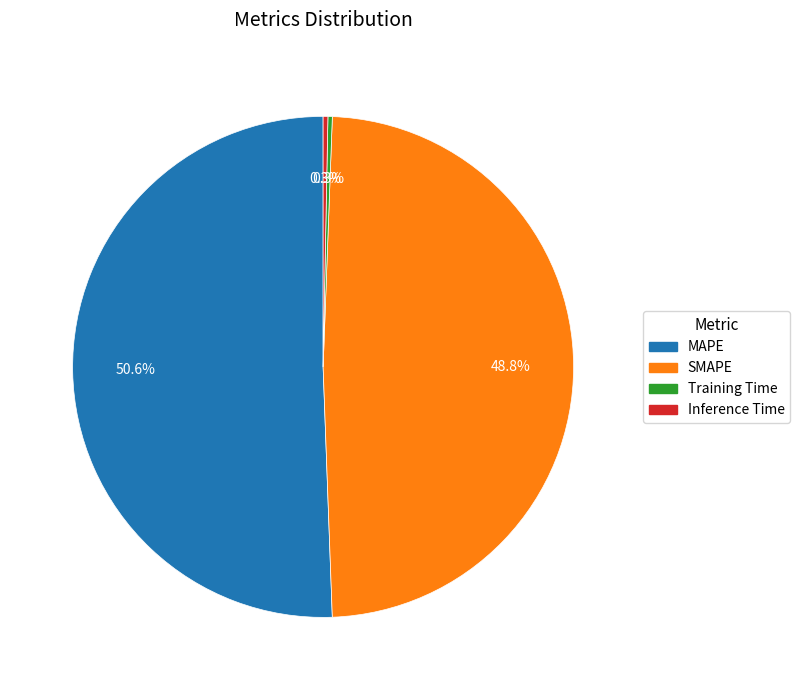

True or false: Inference Time accounts for 0% of the total.

True